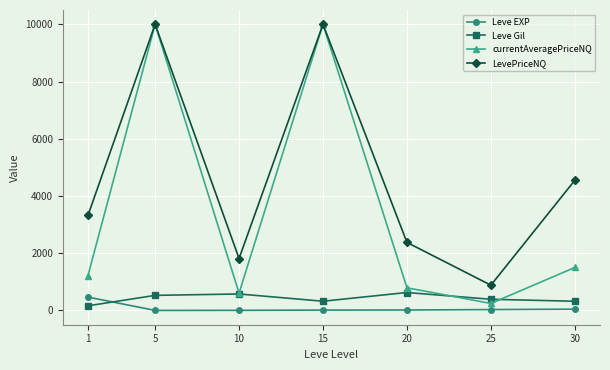

Is the value of Leve Gil at 30 greater than the value of Leve EXP at 5?

Yes